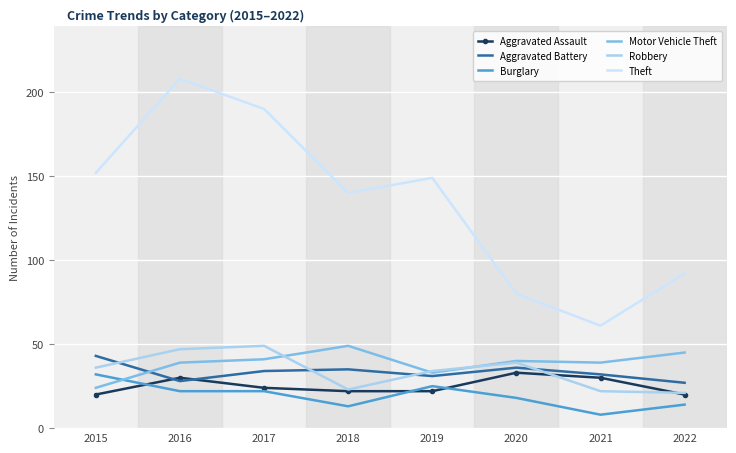

What is the spread (max minus min) of values at 2016?

186